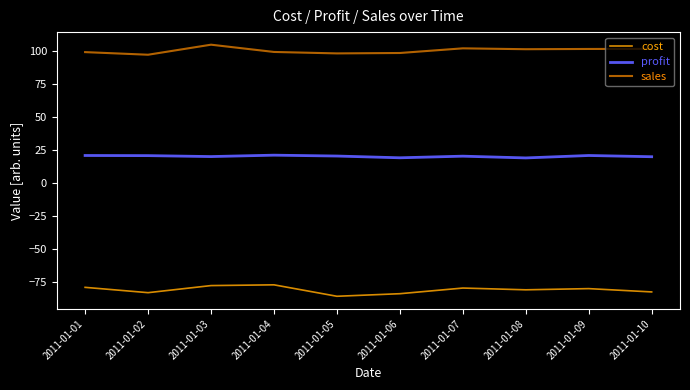

Reading left to right, extract all data points from this chart.

cost: 2011-01-01=-79.1	2011-01-02=-83.1	2011-01-03=-77.7	2011-01-04=-77.2	2011-01-05=-85.9	2011-01-06=-83.9	2011-01-07=-79.6	2011-01-08=-80.9	2011-01-09=-80.1	2011-01-10=-82.6
profit: 2011-01-01=20.9	2011-01-02=20.8	2011-01-03=20.1	2011-01-04=21.1	2011-01-05=20.5	2011-01-06=19.1	2011-01-07=20.4	2011-01-08=19.0	2011-01-09=20.9	2011-01-10=20.0
sales: 2011-01-01=99.3	2011-01-02=97.3	2011-01-03=104.9	2011-01-04=99.4	2011-01-05=98.3	2011-01-06=98.6	2011-01-07=102.1	2011-01-08=101.5	2011-01-09=101.7	2011-01-10=101.7